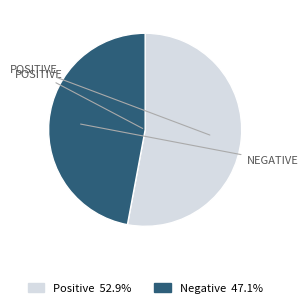

Is it true that Positive is 83% of the pie?

False